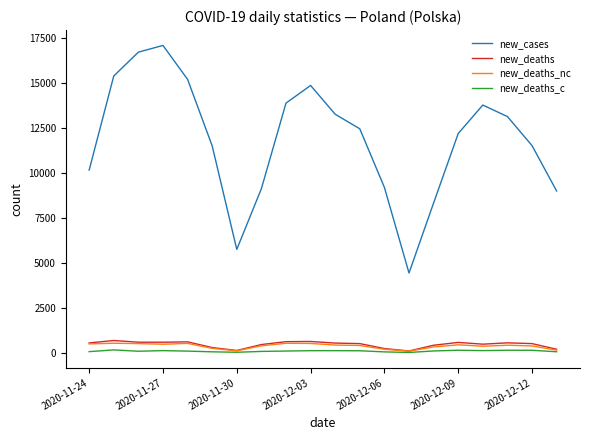

What is the average value of the new_deaths_nc series?

368